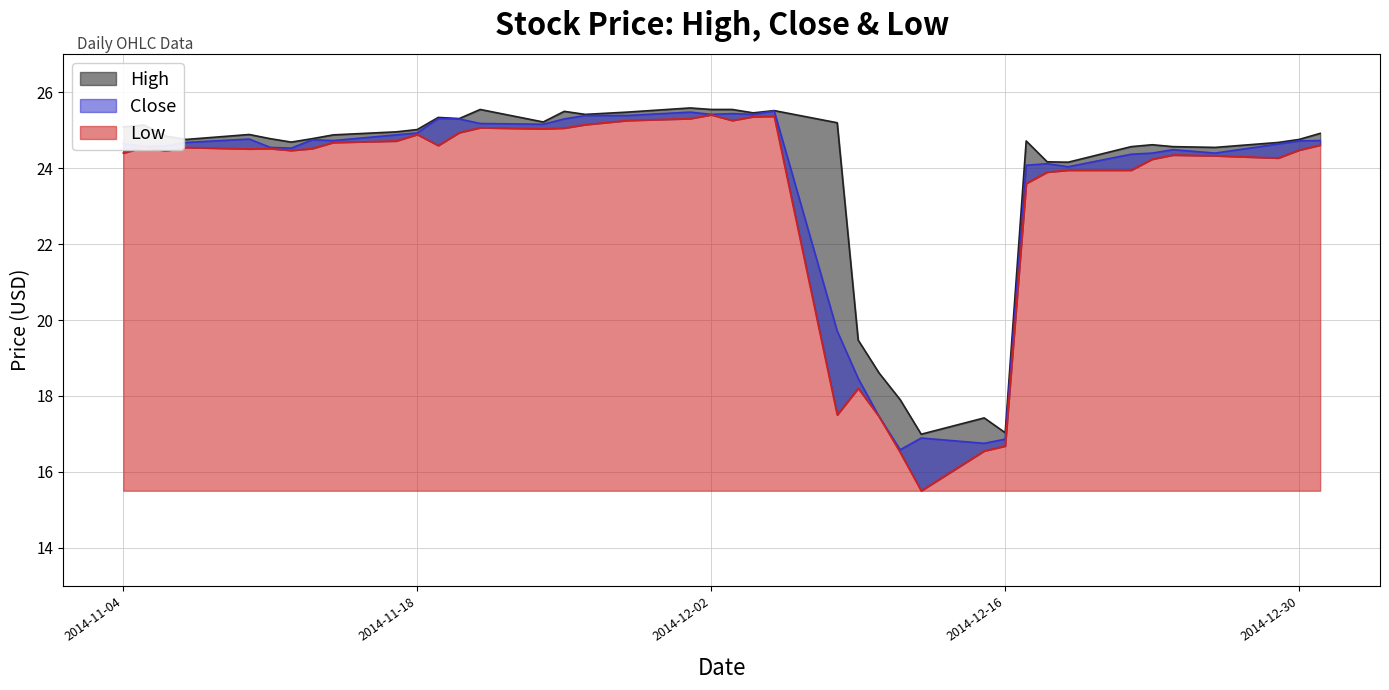

What is the difference between the second highest and second lowest values in the Low series?

8.9